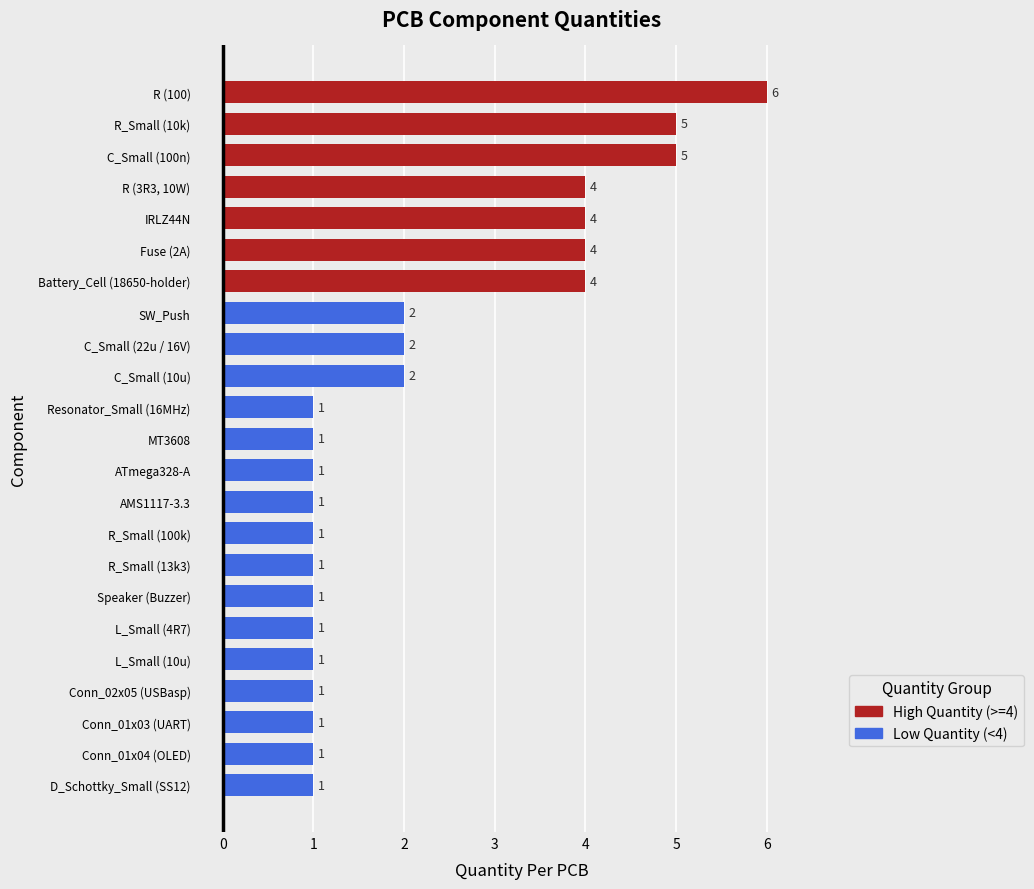

At which category does the chart reach its peak across all series?

R (100)